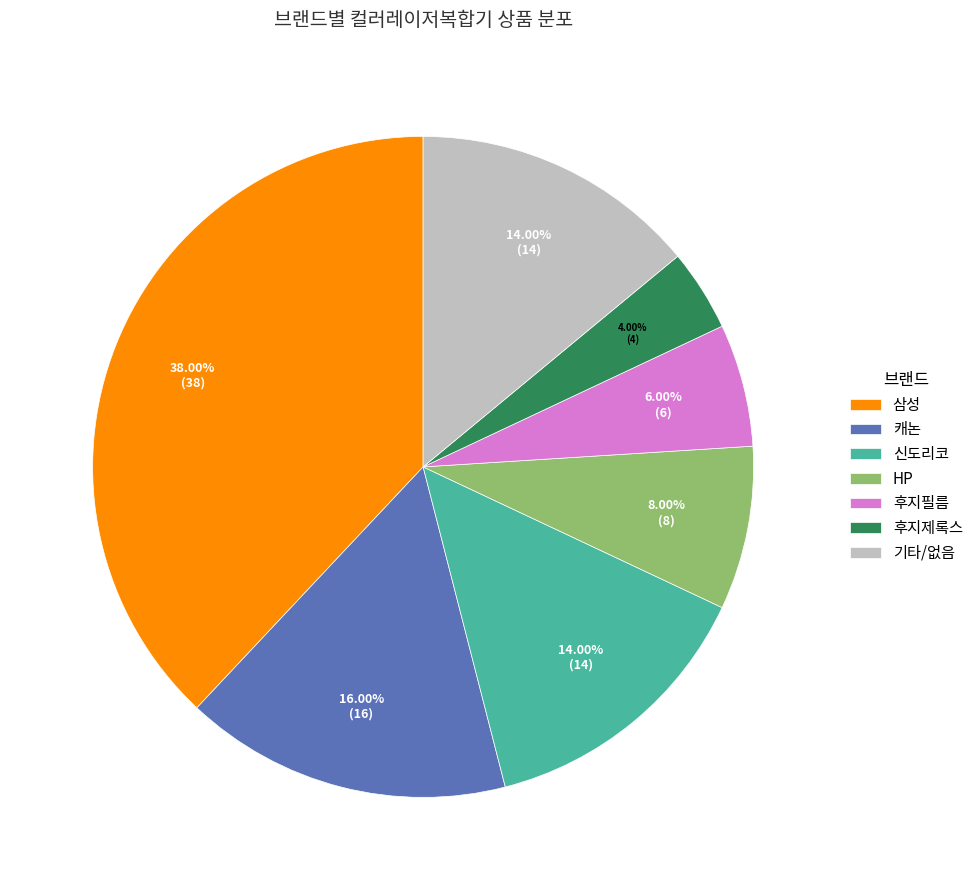

Do 후지필름 and 삼성 together represent more than half of the pie?

No